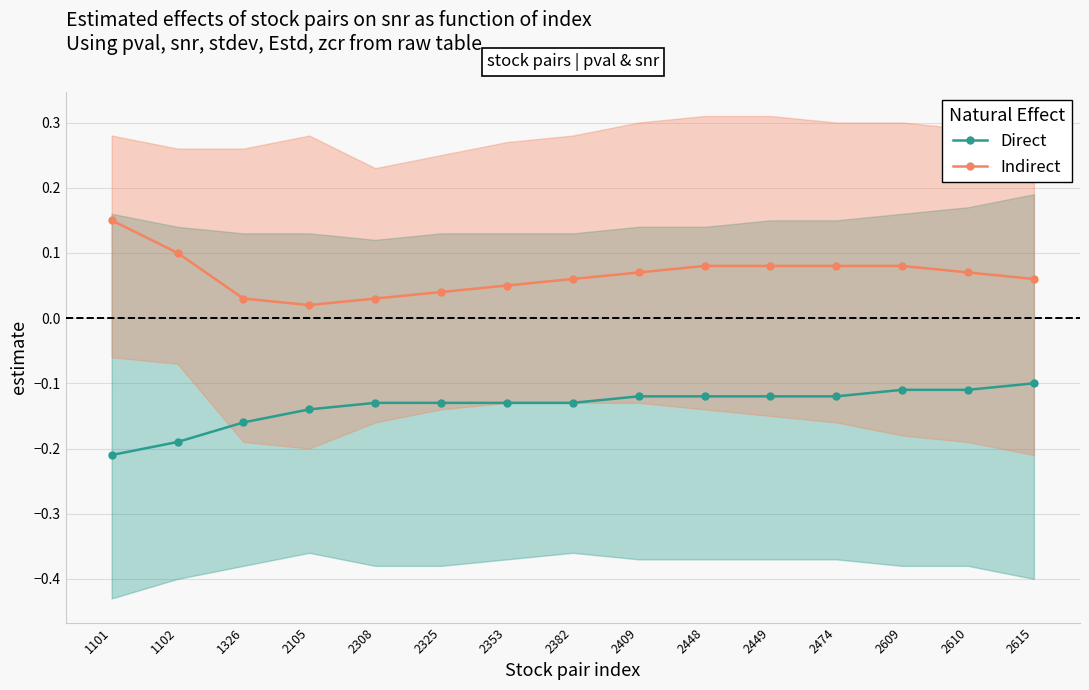

At which category is the sum across all series the highest?

2609